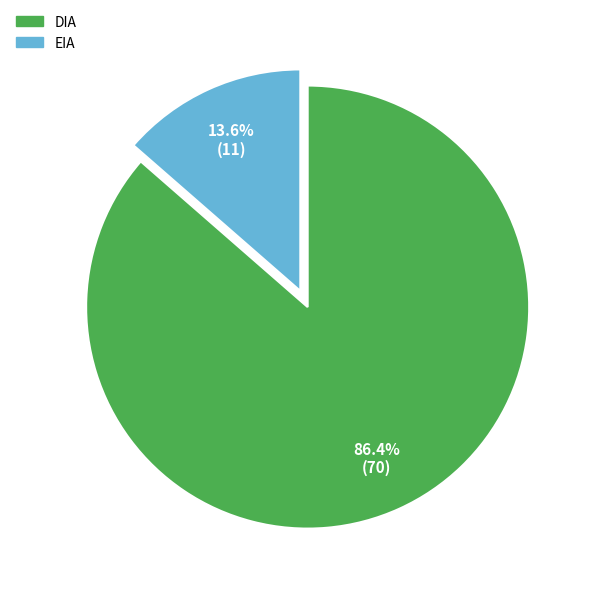

What is the smallest slice in the pie chart?

EIA